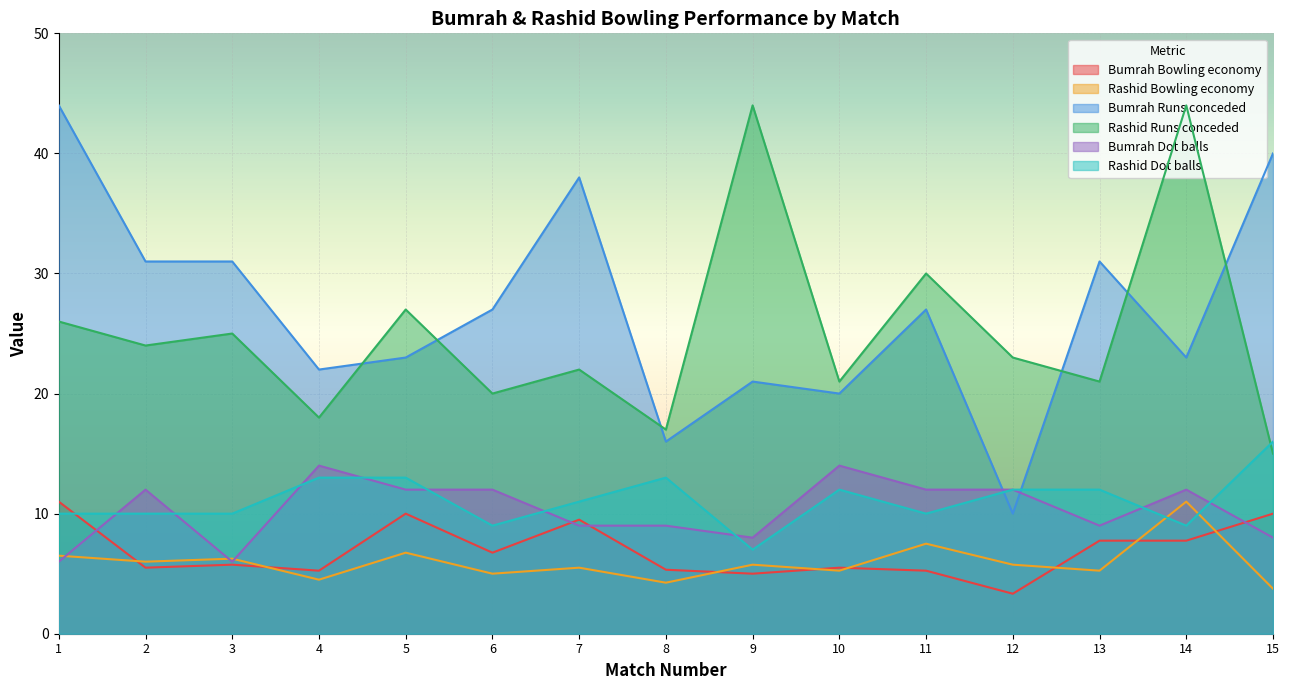

Which series ends up on top after the final intersection of Rashid Bowling economy and Bumrah Bowling economy?

Bumrah Bowling economy